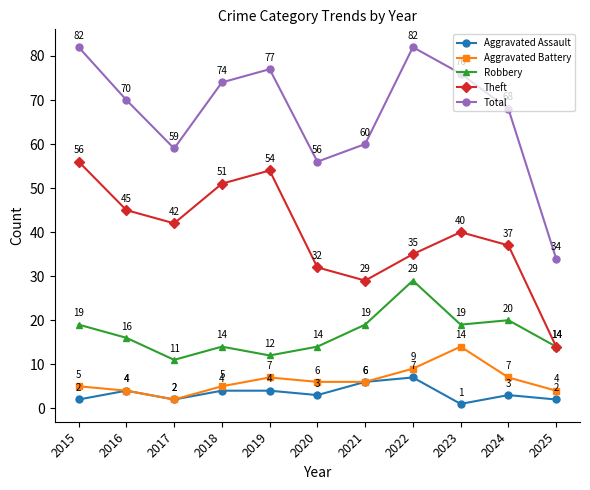

The value of Total at 2023 is 44. True or false?

False